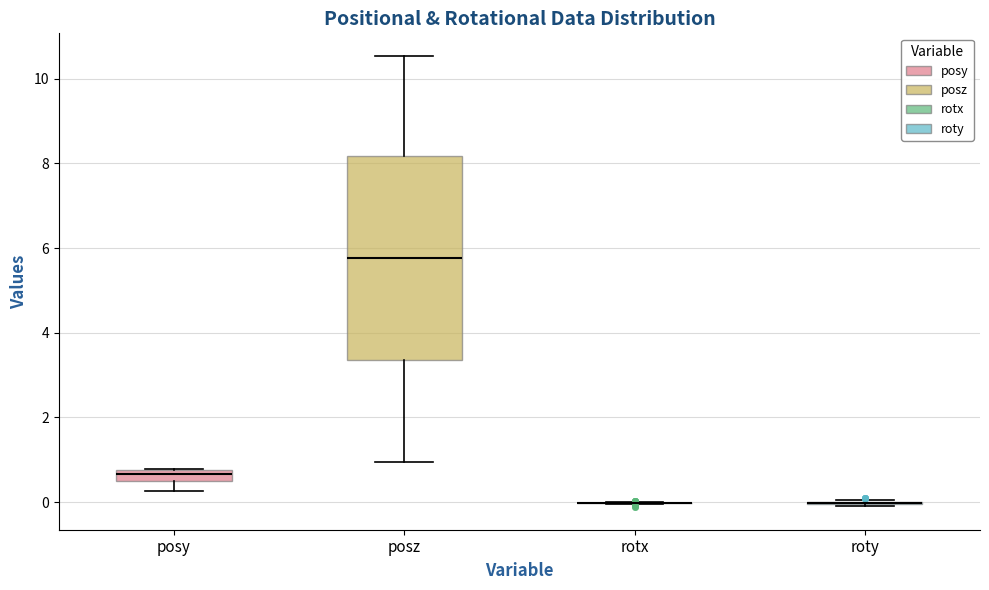

Which box is the tallest, from its lower edge to its upper edge?

posz